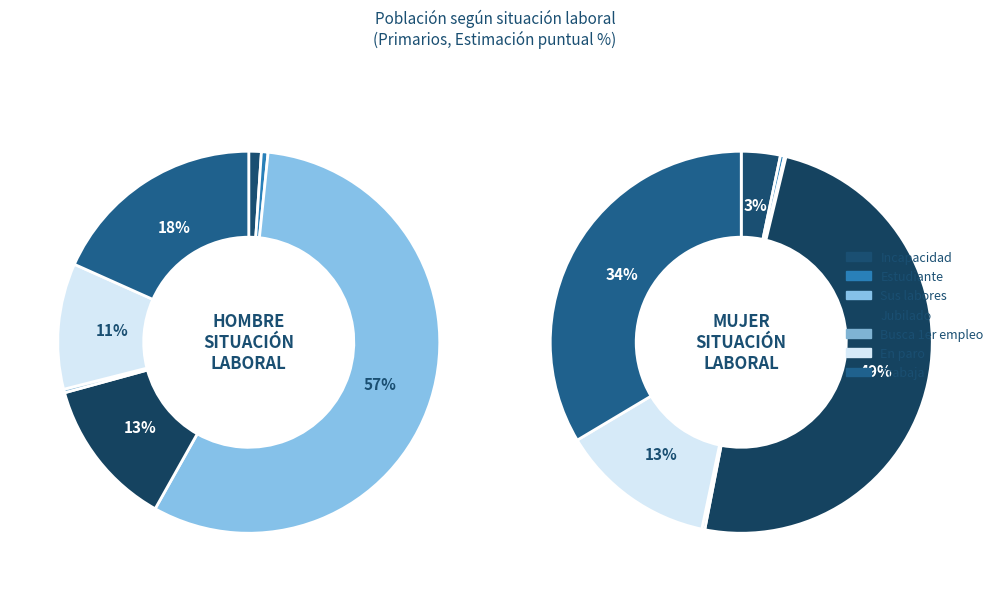

Is Jubilado (trabajó anteriormente) the majority of the pie?

No